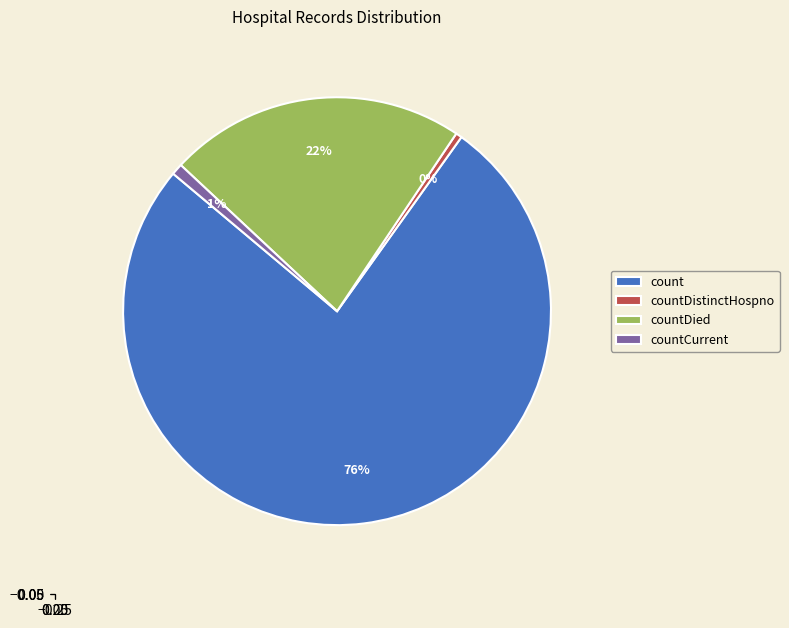

What percentage is the countCurrent slice, to the nearest percent?

1%